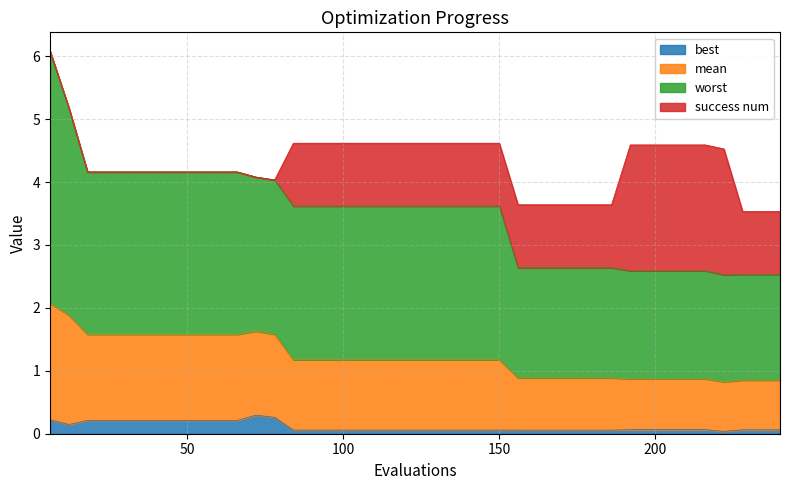

True or false: mean has a value of 2.0 at 11.

False